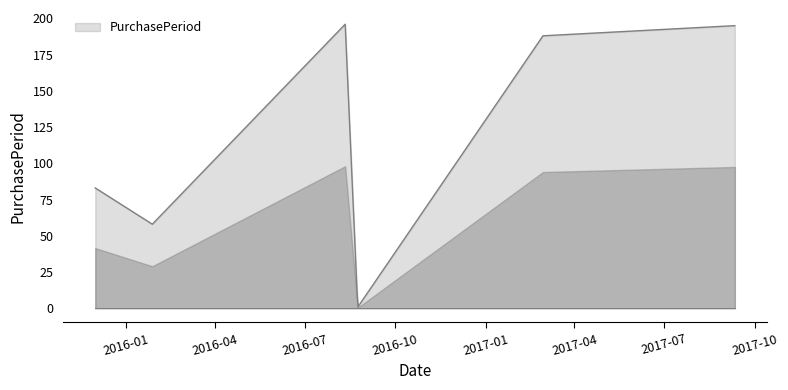

What is the difference between the maximum and minimum values?

195